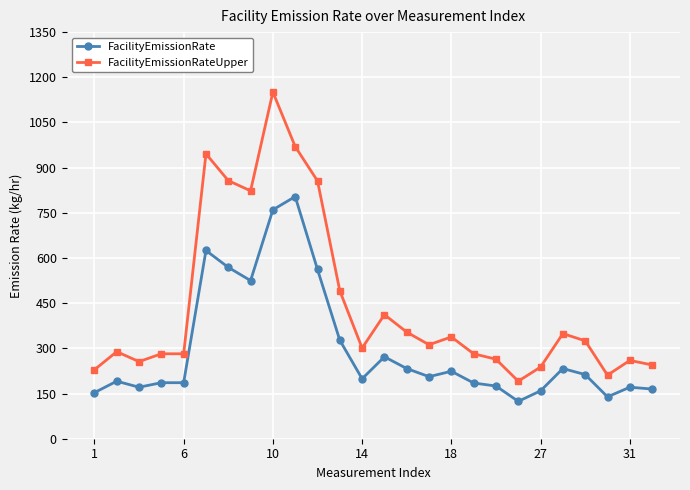

True or false: FacilityEmissionRateUpper has more than 0 interior local peaks.

True